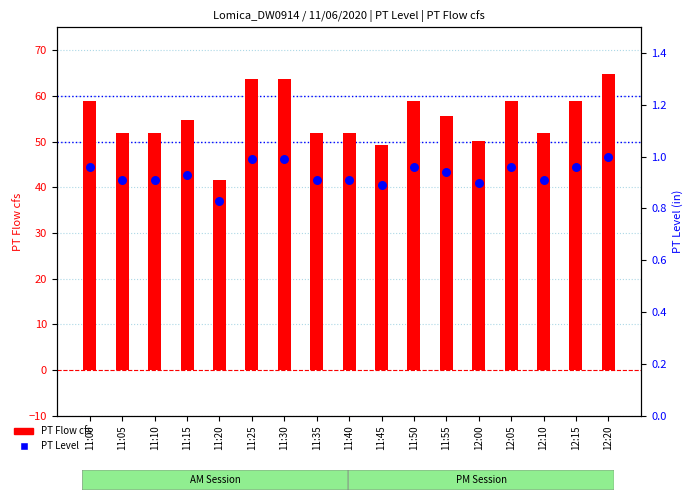

What are all the series names shown in the legend?

PT Flow cfs, PT Level